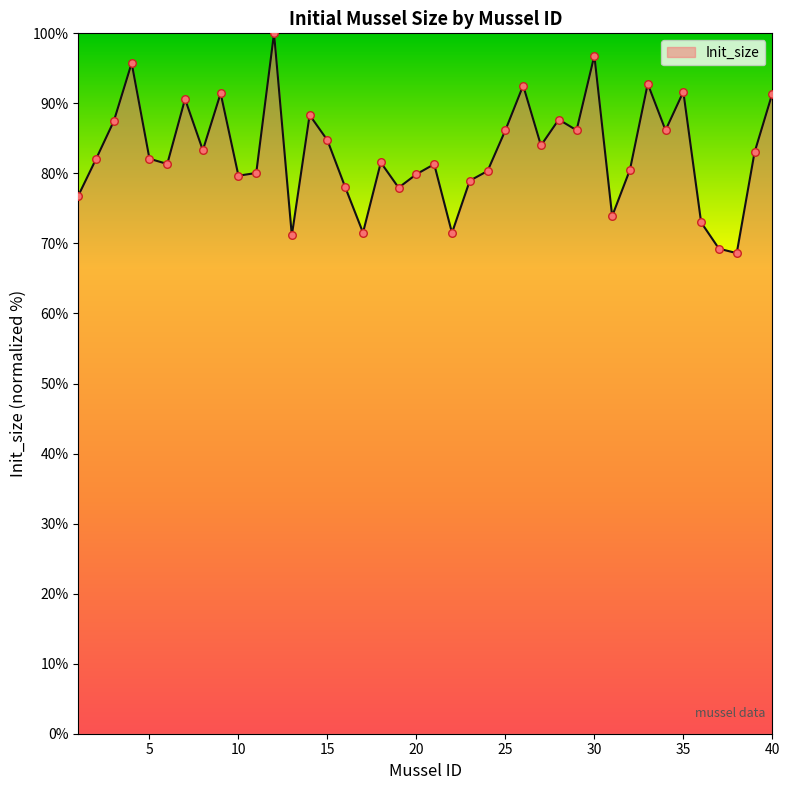

What is the smallest value displayed?

68.6